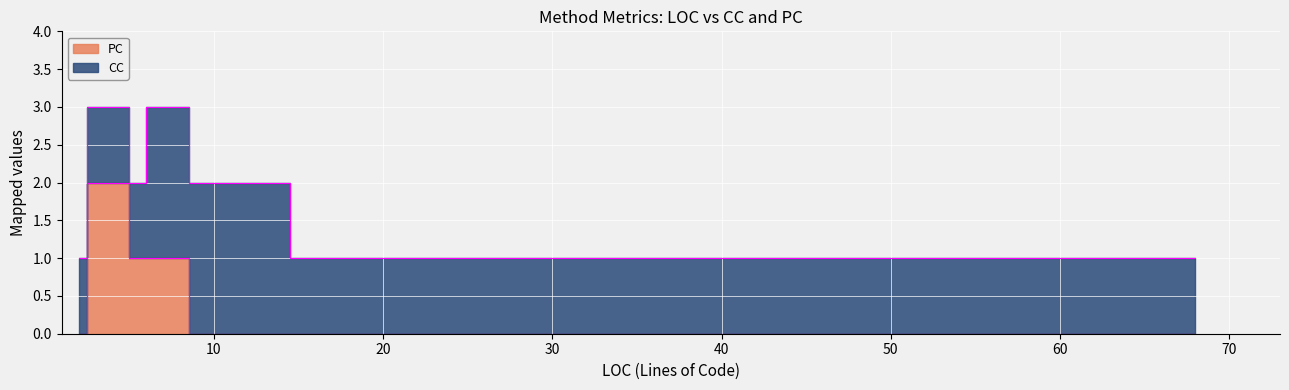

True or false: CC has more than 0 points higher than both neighbors.

True